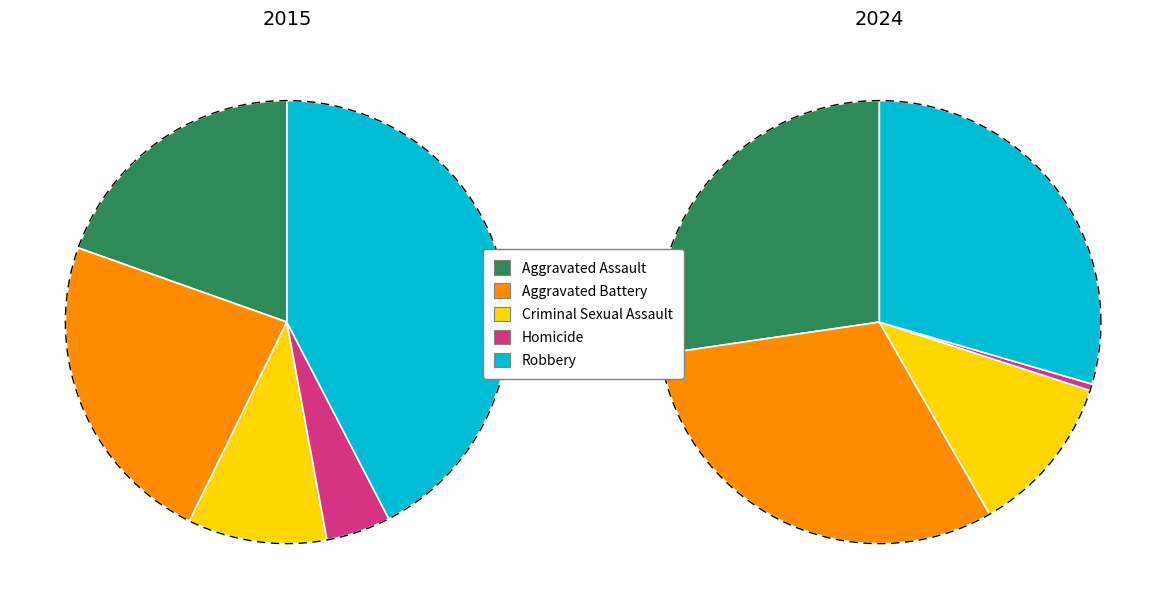

What is the smallest slice in the pie chart?

Homicide